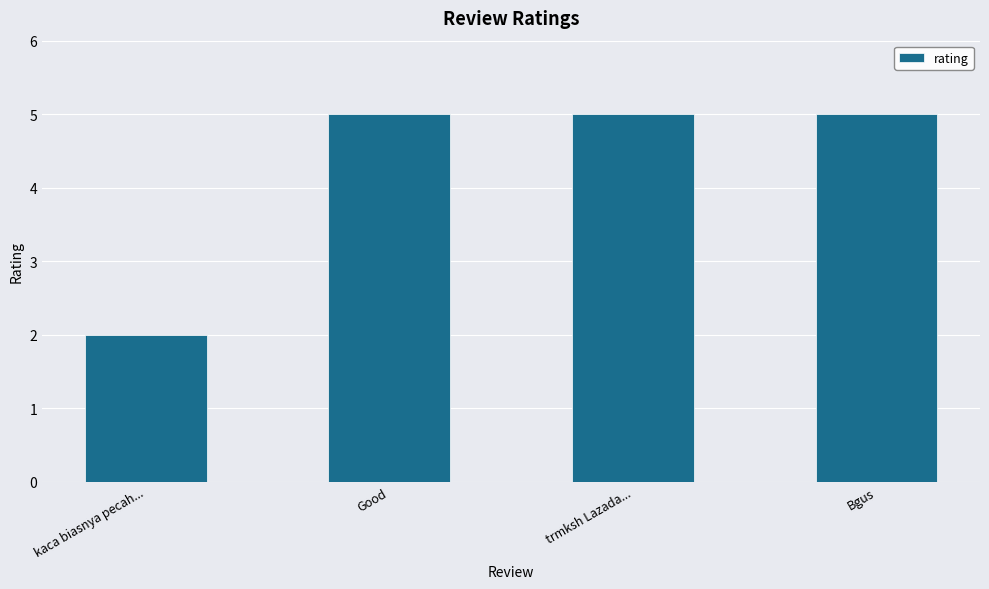

What is the greatest value displayed?

5